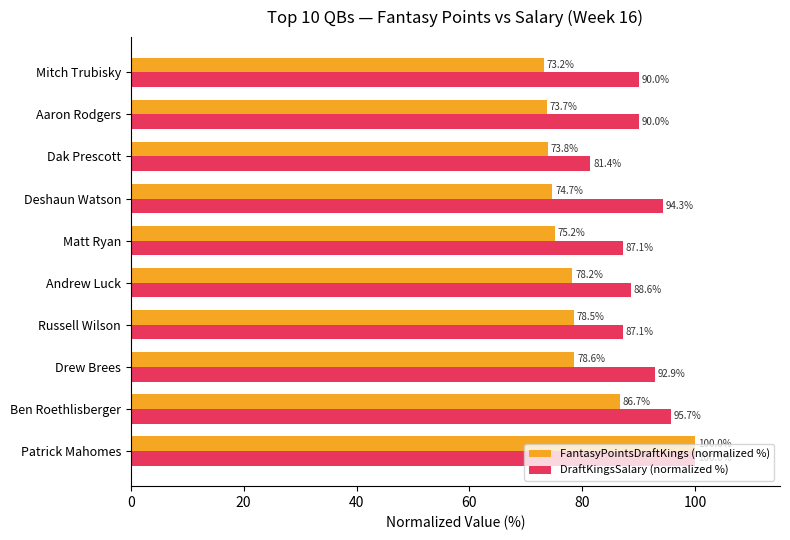

Is it true that FantasyPointsDraftKings (normalized %) equals 27.5 at Dak Prescott?

False